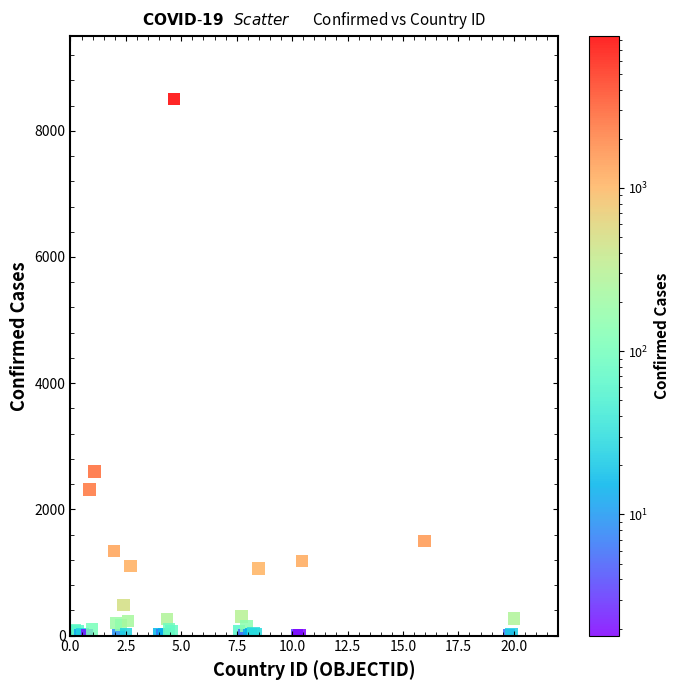

What Y value in the scatter plot is closest to 4250?

2600.1